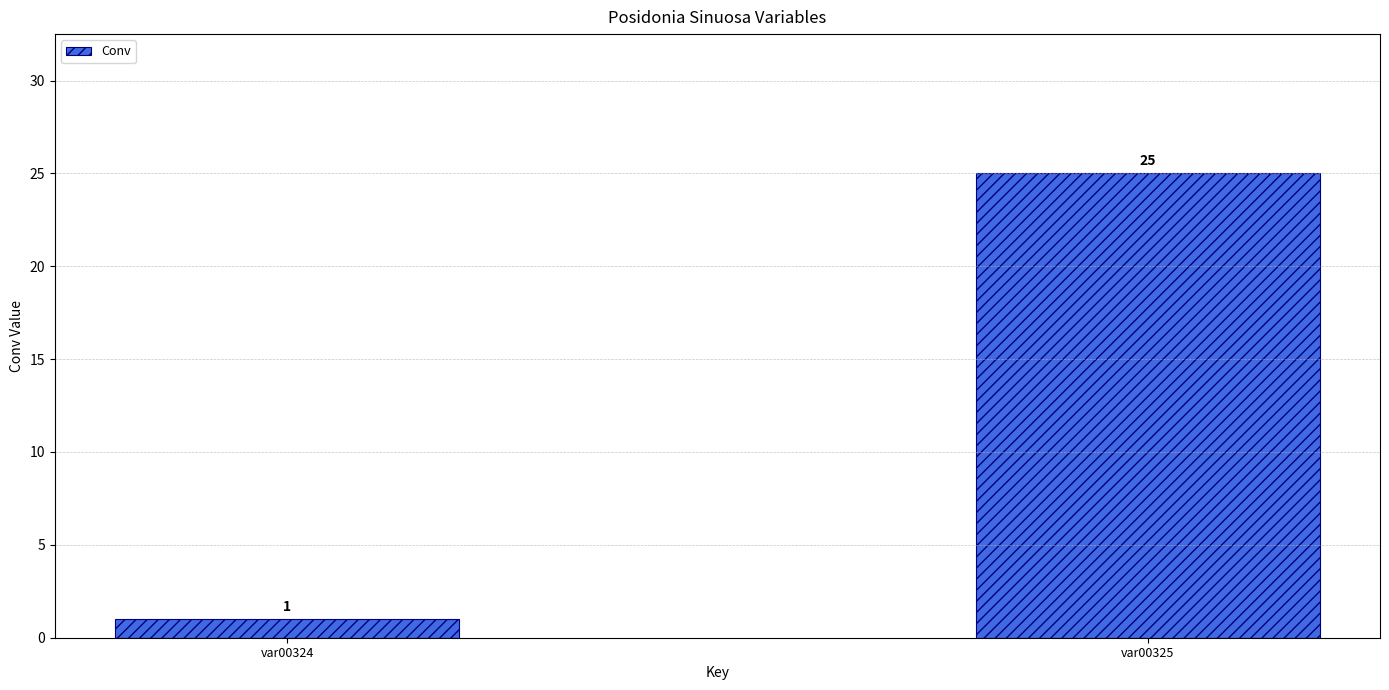

What is the value of the 1st bar from the left?

1